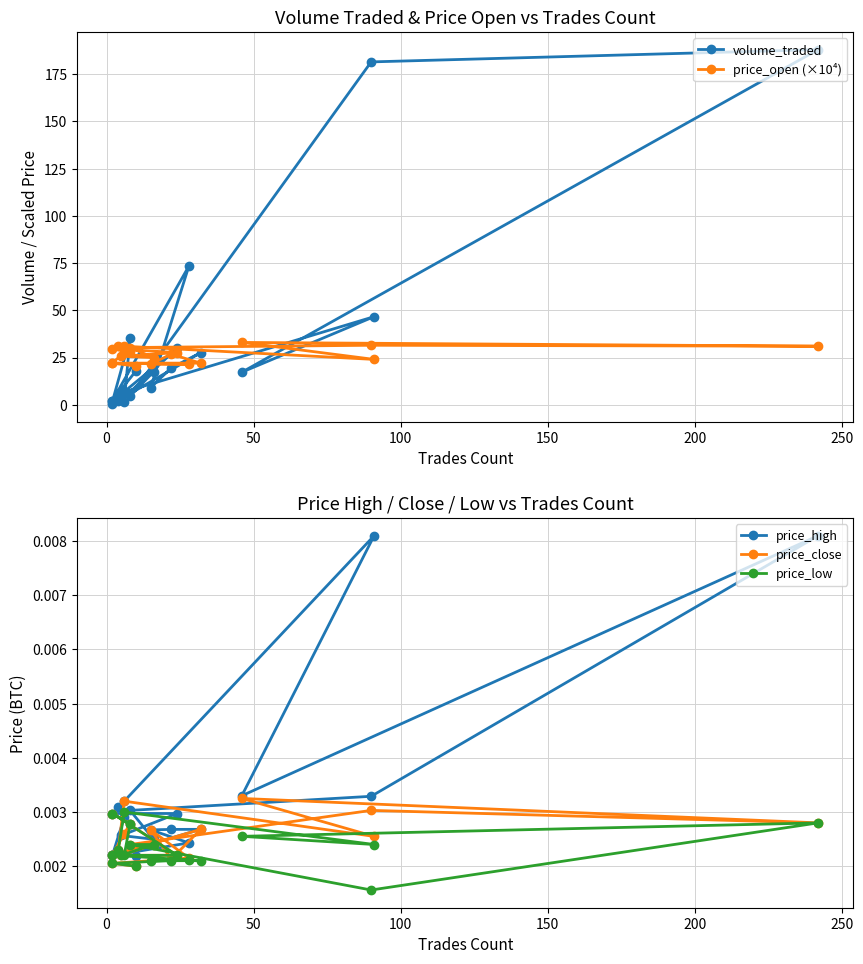

What is the average value of the volume_traded series?

34.3